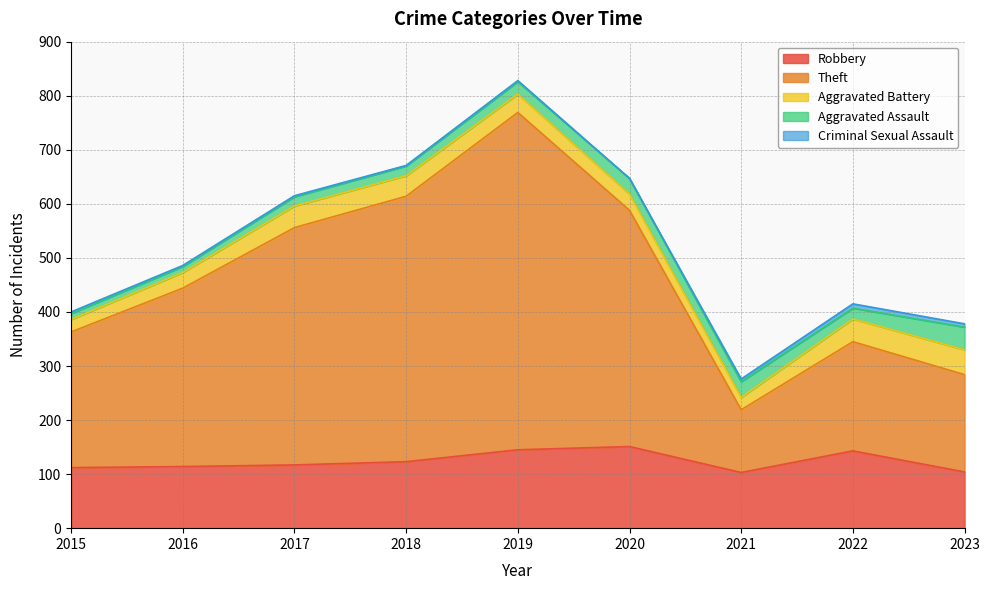

What is the difference between the maximum and minimum values in the Criminal Sexual Assault series?

8